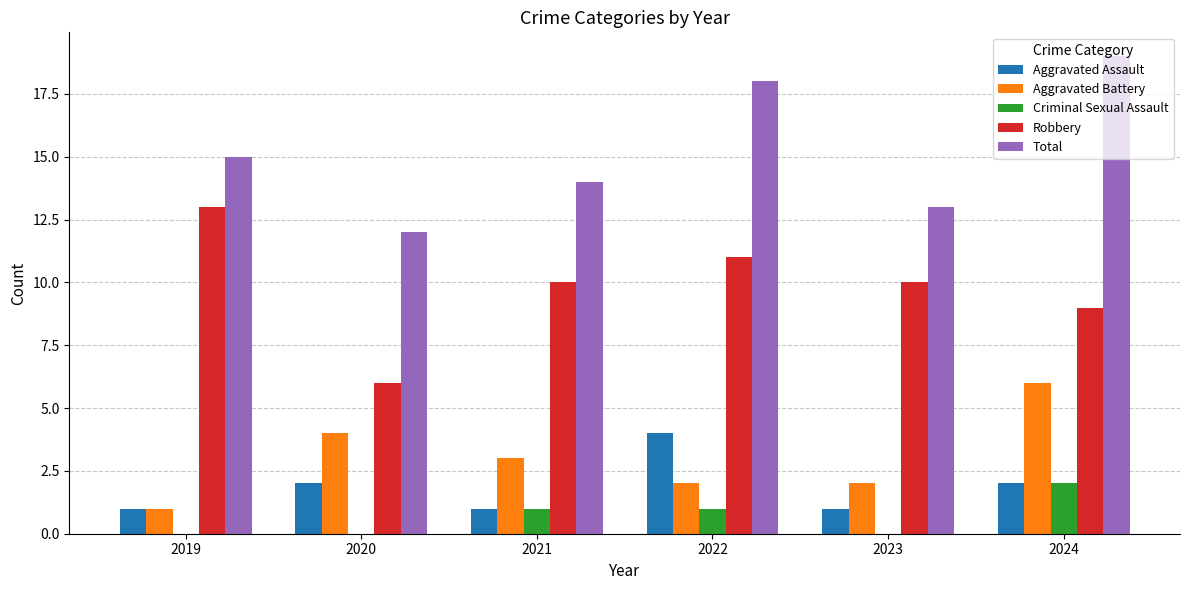

What is the sum of all Robbery values?

59